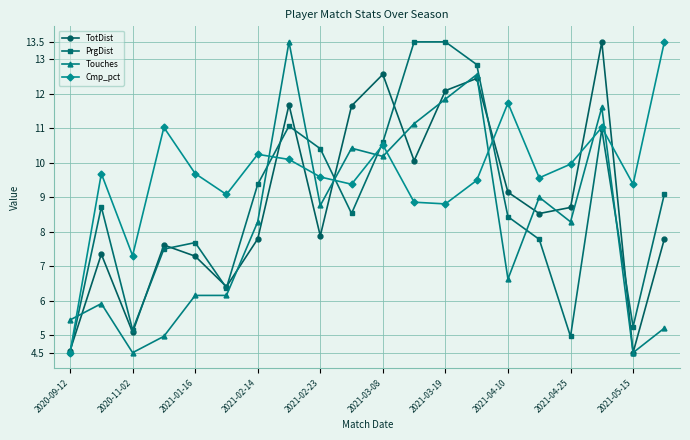

What is the maximum value for PrgDist?

13.5